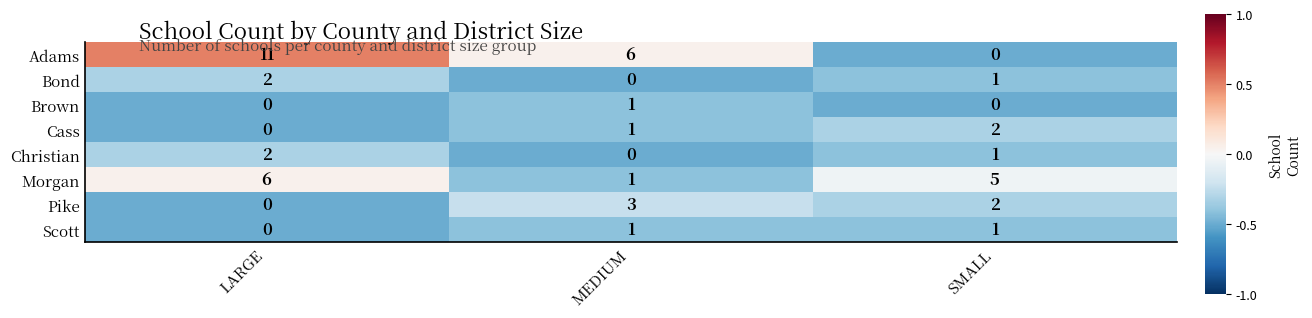

Reading left to right, list all the values displayed in this chart.

Adams: LARGE=11	MEDIUM=6	SMALL=0
Bond: LARGE=2	MEDIUM=0	SMALL=1
Brown: LARGE=0	MEDIUM=1	SMALL=0
Cass: LARGE=0	MEDIUM=1	SMALL=2
Christian: LARGE=2	MEDIUM=0	SMALL=1
Morgan: LARGE=6	MEDIUM=1	SMALL=5
Pike: LARGE=0	MEDIUM=3	SMALL=2
Scott: LARGE=0	MEDIUM=1	SMALL=1